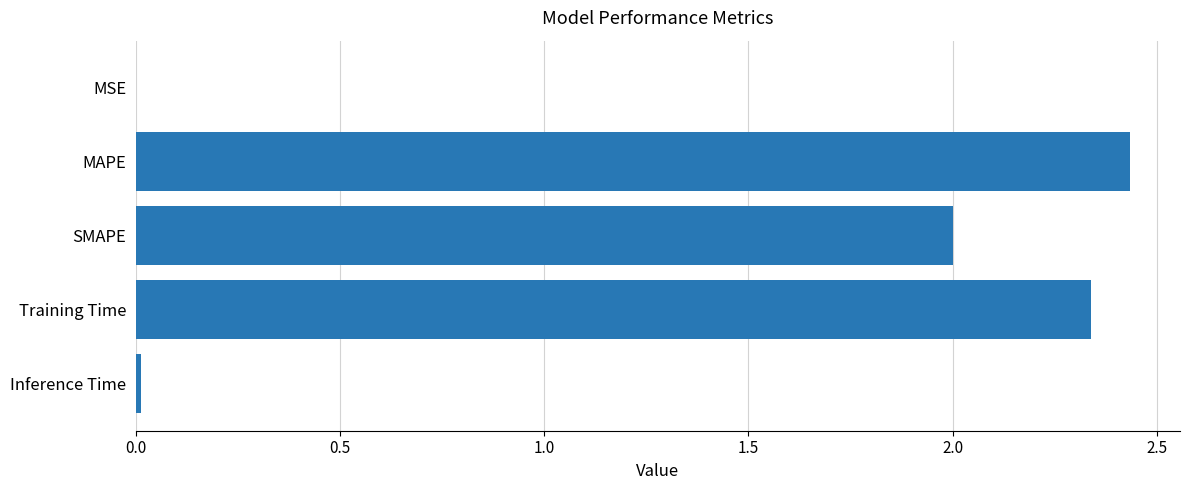

Between SMAPE and MSE, which is larger?

SMAPE